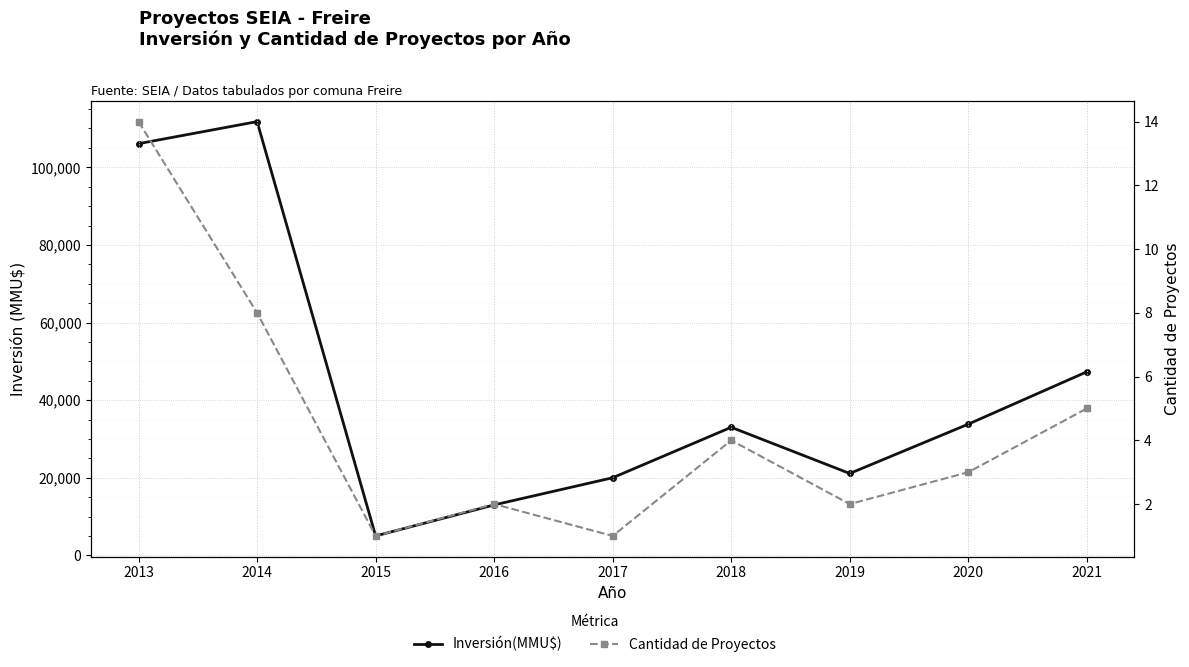

Rank the series by their average value, from highest to lowest.

Inversión(MMU$), Cantidad de Proyectos